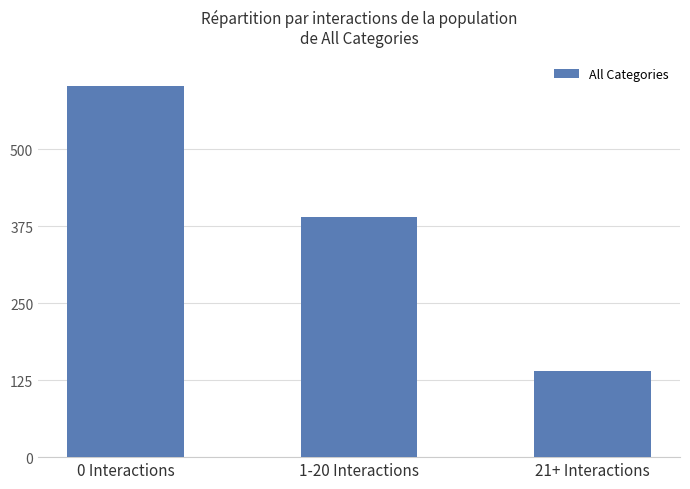

What is the label of the 3rd bar from the right?

0 Interactions